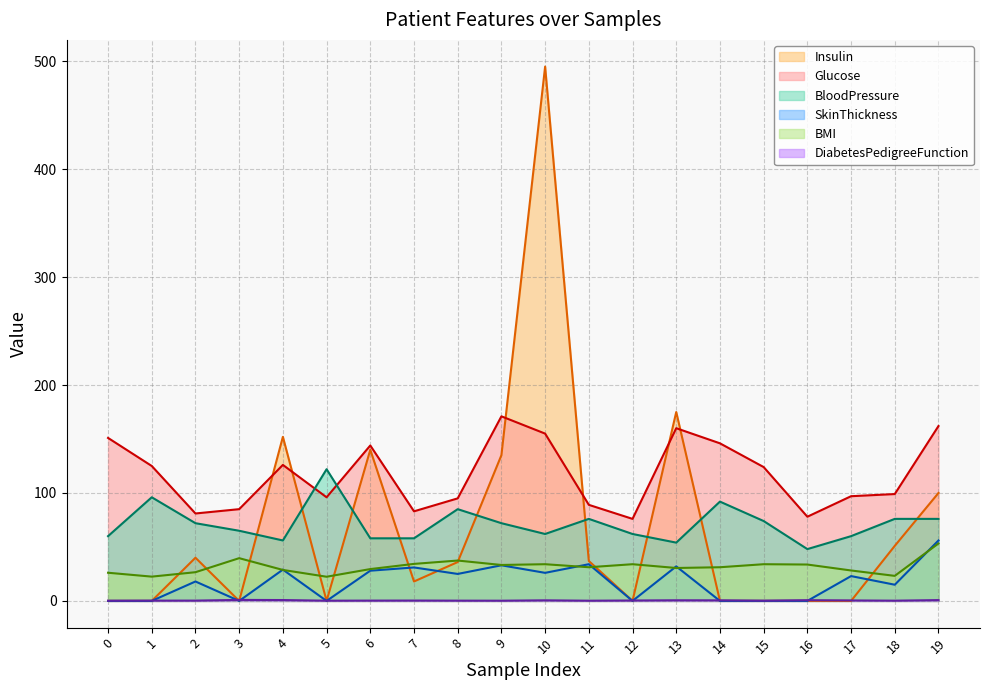

Where do DiabetesPedigreeFunction and SkinThickness first cross each other?

1 and 2